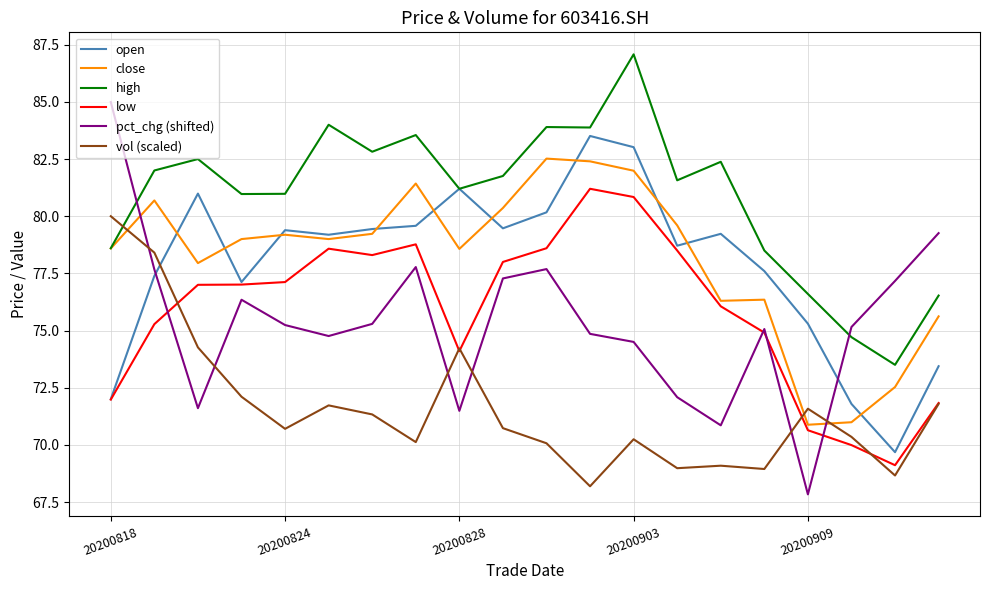

Which series has the largest total across all categories?

high